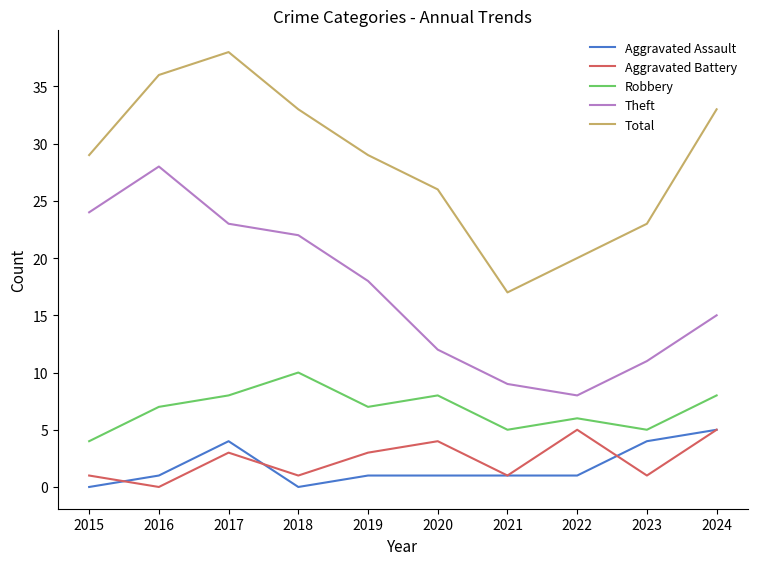

Which series has the widest spread of values?

Total